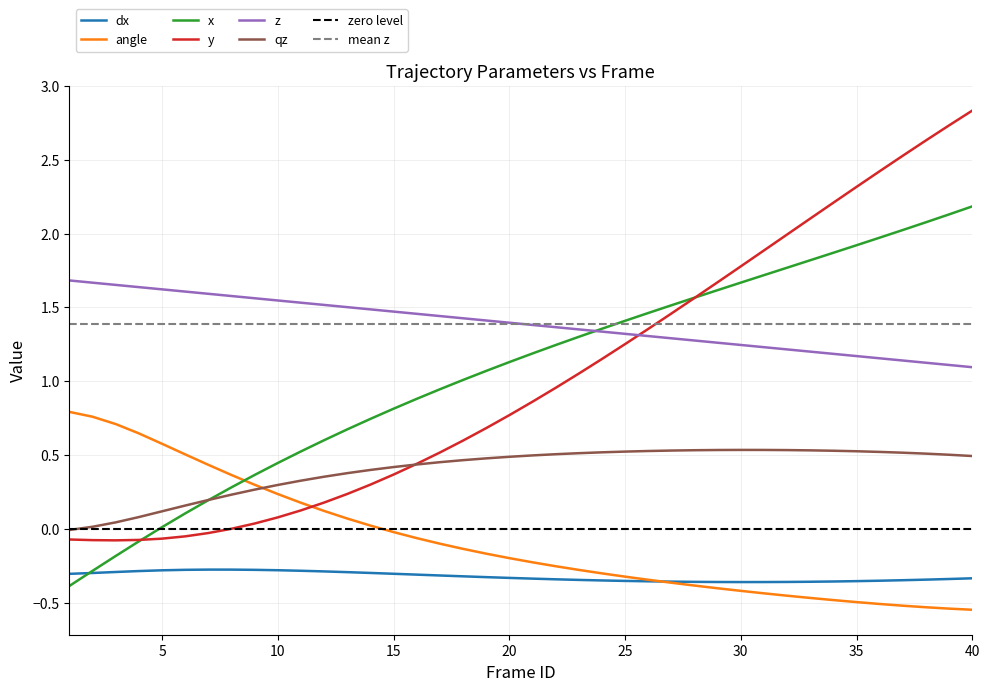

Where do z and y first cross each other?

25 and 26